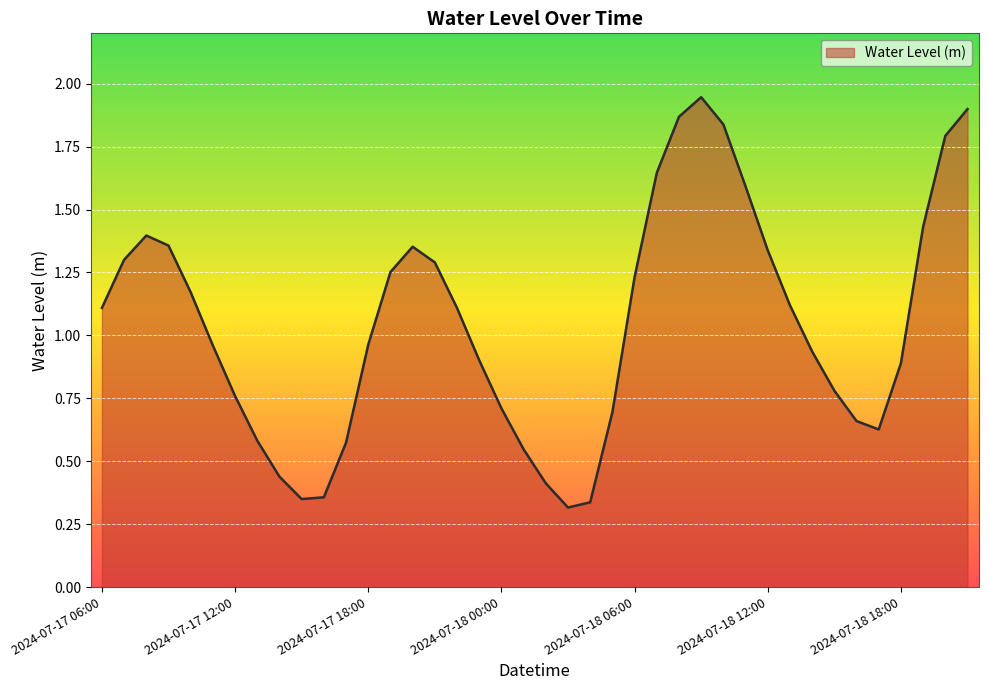

List the labels in order of value, smallest first.

2024-07-18 03:00, 2024-07-18 04:00, 2024-07-17 15:00, 2024-07-17 16:00, 2024-07-18 02:00, 2024-07-17 14:00, 2024-07-18 01:00, 2024-07-17 17:00, 2024-07-17 13:00, 2024-07-18 17:00, 2024-07-18 16:00, 2024-07-18 05:00, 2024-07-18 00:00, 2024-07-17 12:00, 2024-07-18 15:00, 2024-07-18 18:00, 2024-07-17 23:00, 2024-07-18 14:00, 2024-07-17 11:00, 2024-07-17 18:00, 2024-07-17 22:00, 2024-07-17 06:00, 2024-07-18 13:00, 2024-07-17 10:00, 2024-07-18 06:00, 2024-07-17 19:00, 2024-07-17 21:00, 2024-07-17 07:00, 2024-07-18 12:00, 2024-07-17 20:00, 2024-07-17 09:00, 2024-07-17 08:00, 2024-07-18 19:00, 2024-07-18 11:00, 2024-07-18 07:00, 2024-07-18 20:00, 2024-07-18 10:00, 2024-07-18 08:00, 2024-07-18 21:00, 2024-07-18 09:00